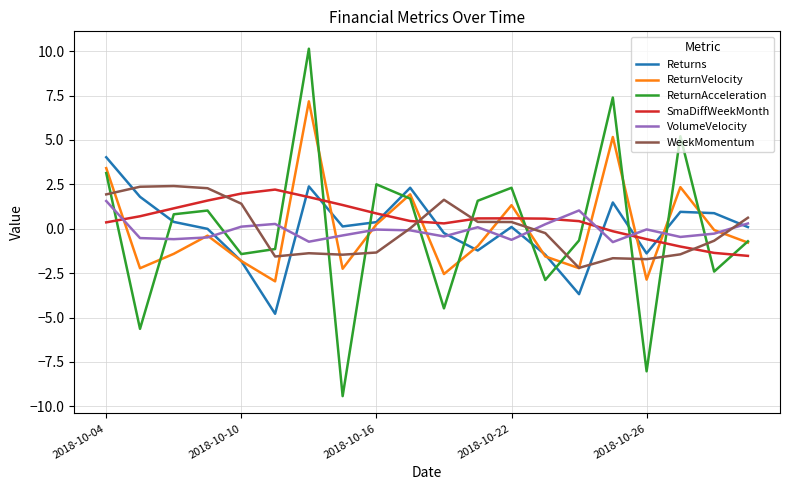

Which series has the widest spread of values?

ReturnAcceleration